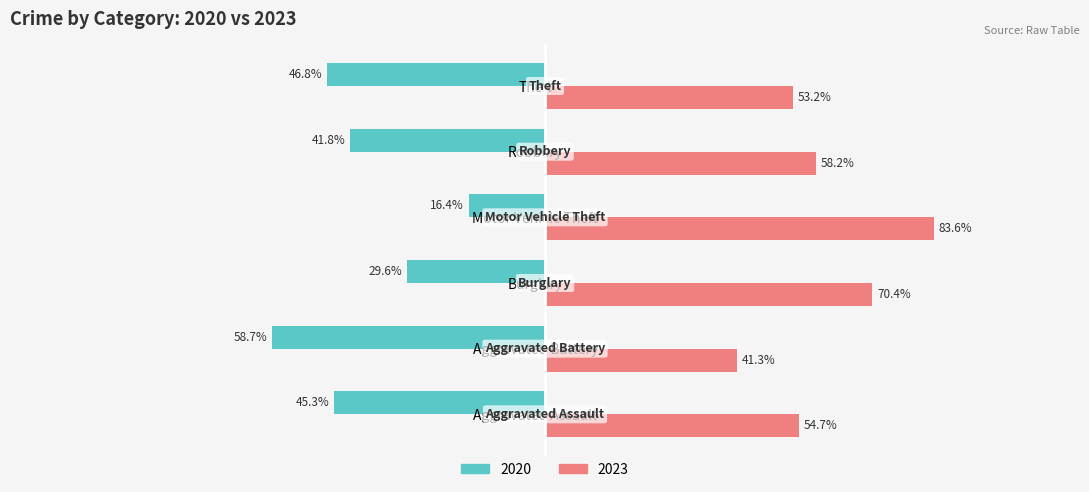

At which category does the chart reach its minimum across all series?

Aggravated Battery